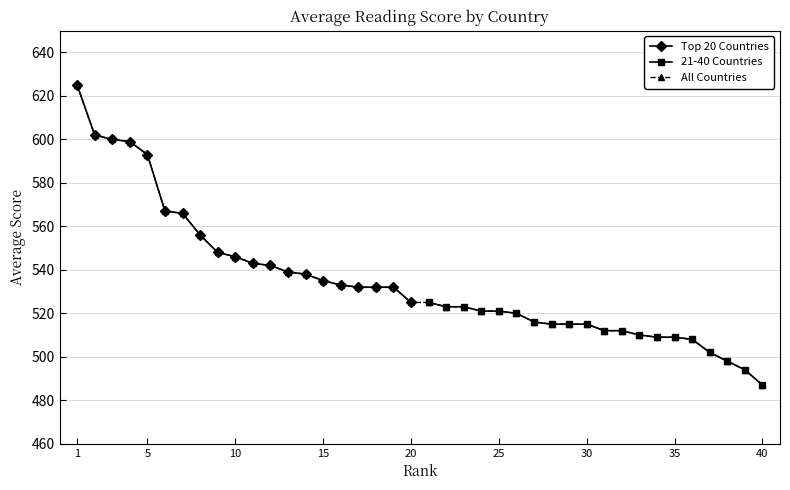

How many lines are shown in the chart?

2